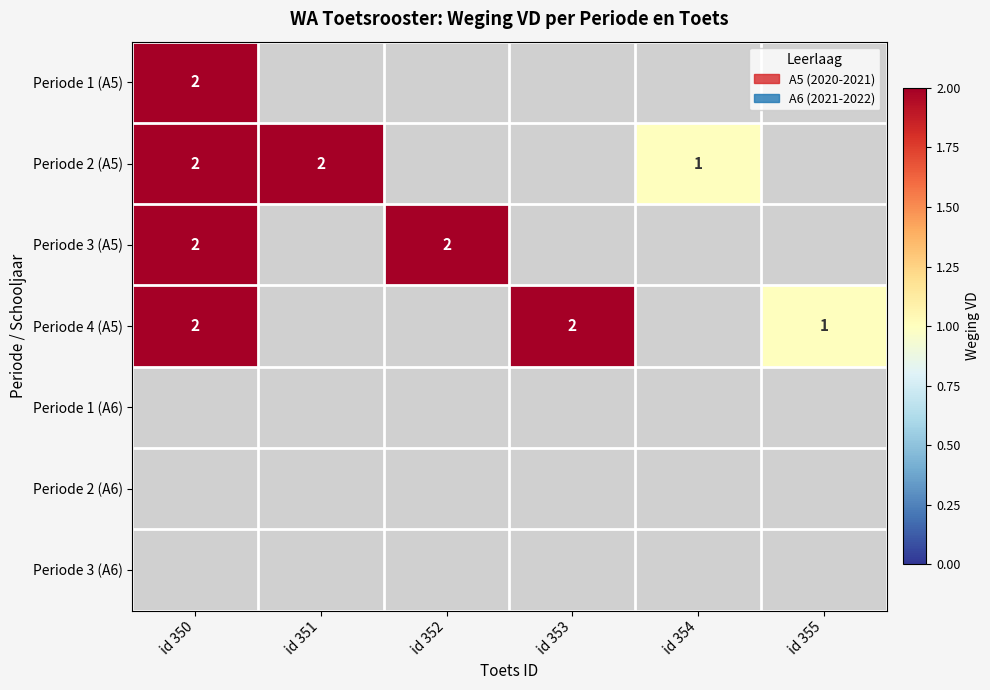

The Periode 4 (A5) series shows 0 at id 350. True or false?

False